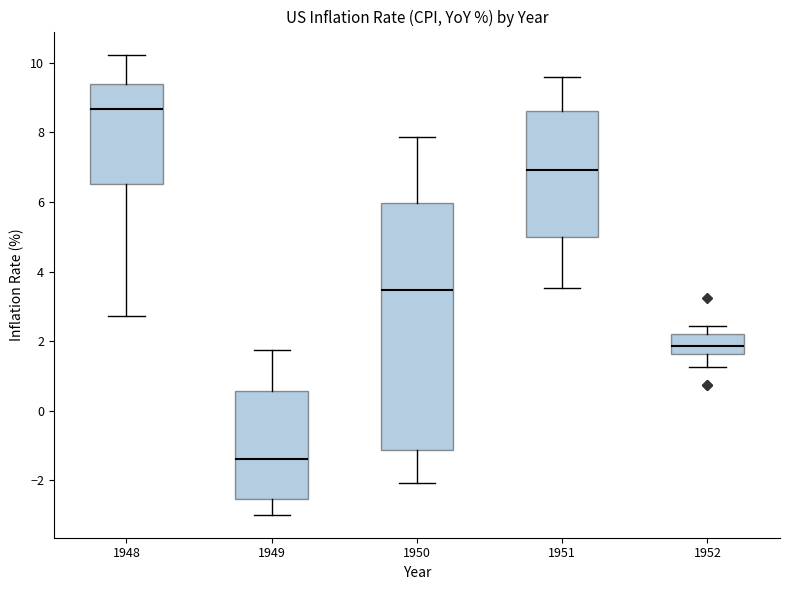

Where does the median line of the box at x = 1950 sit on the y-axis? The values are not printed on the chart, so give them approximately, as read against the axis.

3.4